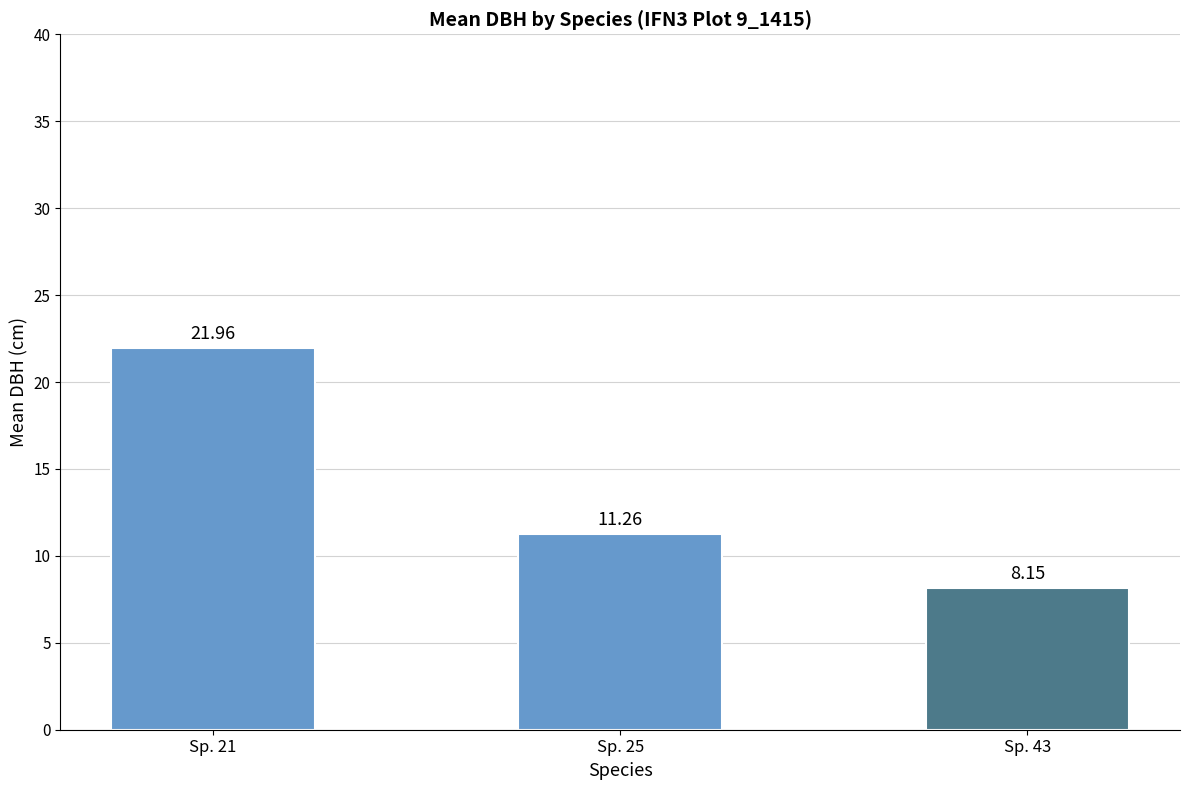

What is the difference between the values at Sp. 21 and Sp. 25?

10.7